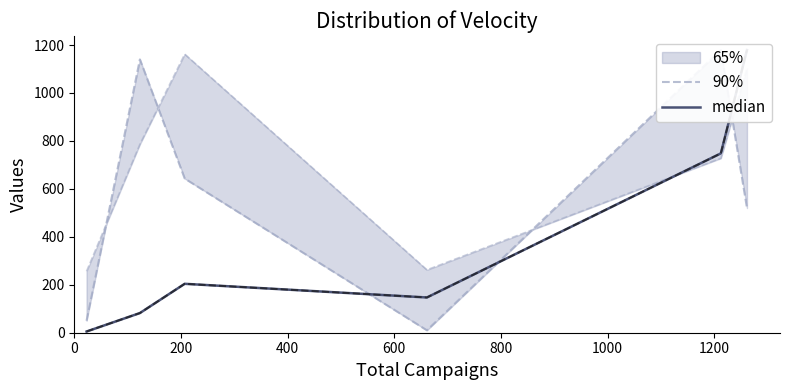

Between 400 and 600, which series saw the biggest shift?

90%